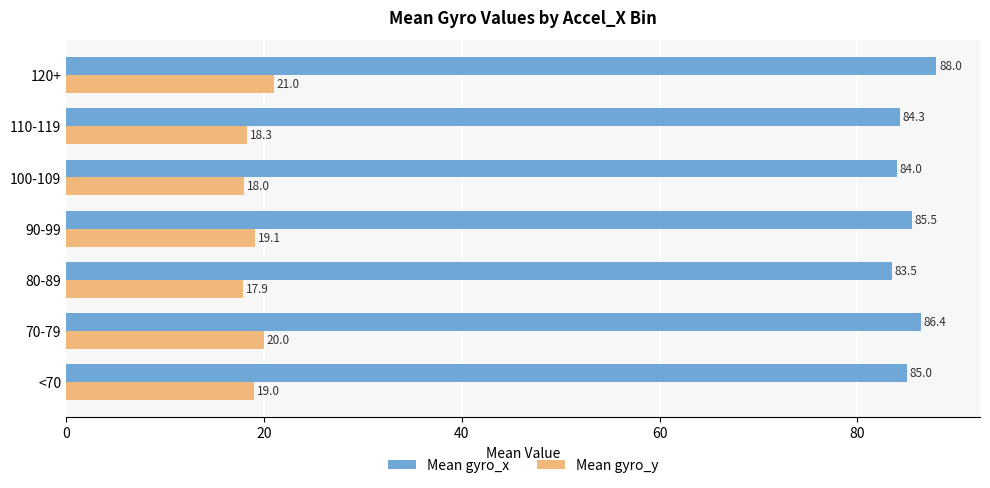

What is the difference between the highest and lowest values at 110-119?

66.0